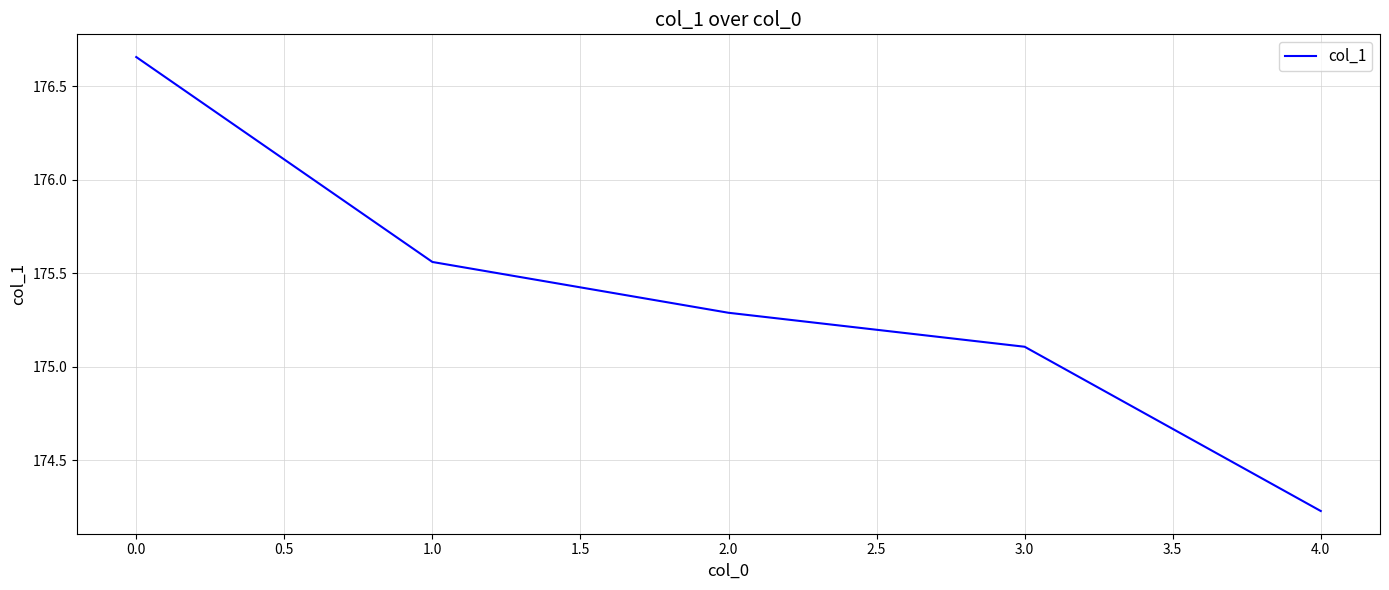

The value at 4.0 is 70.2. True or false?

False